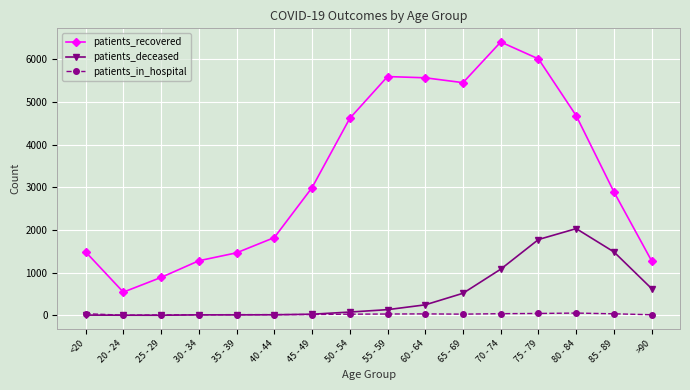

What is the label of the 15th point from the right?

20 - 24